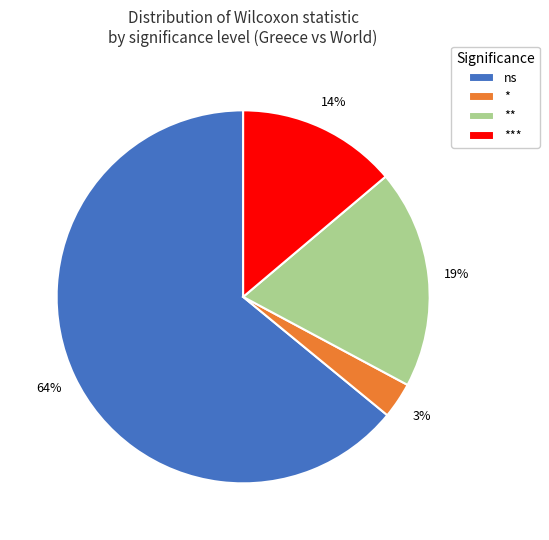

Is there any slice that represents more than half of the pie?

Yes